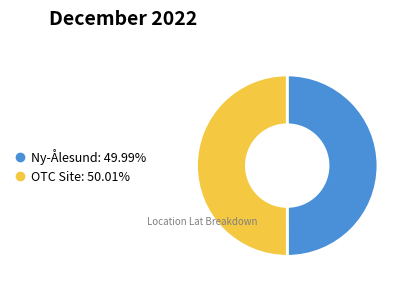

Is the sum of Ny-Ålesund and OTC Site greater than half?

Yes